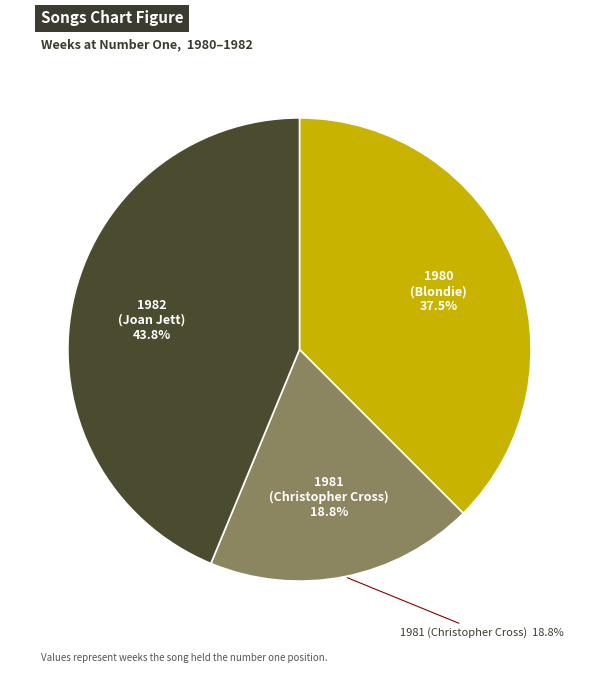

What is the change in value from 1980 to 1981?

-3